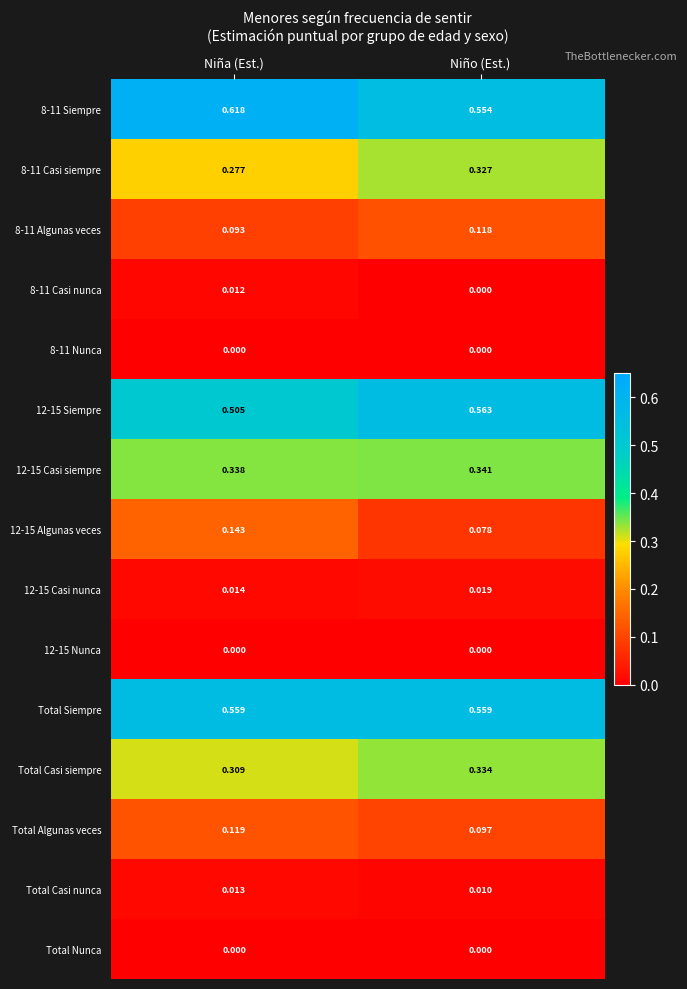

At how many categories does at least one series exceed 0?

2